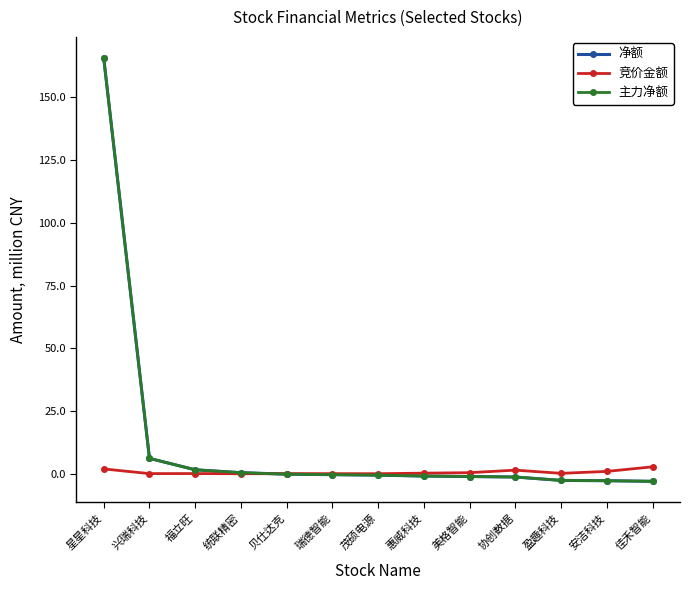

Does the chart have visible grid lines?

No